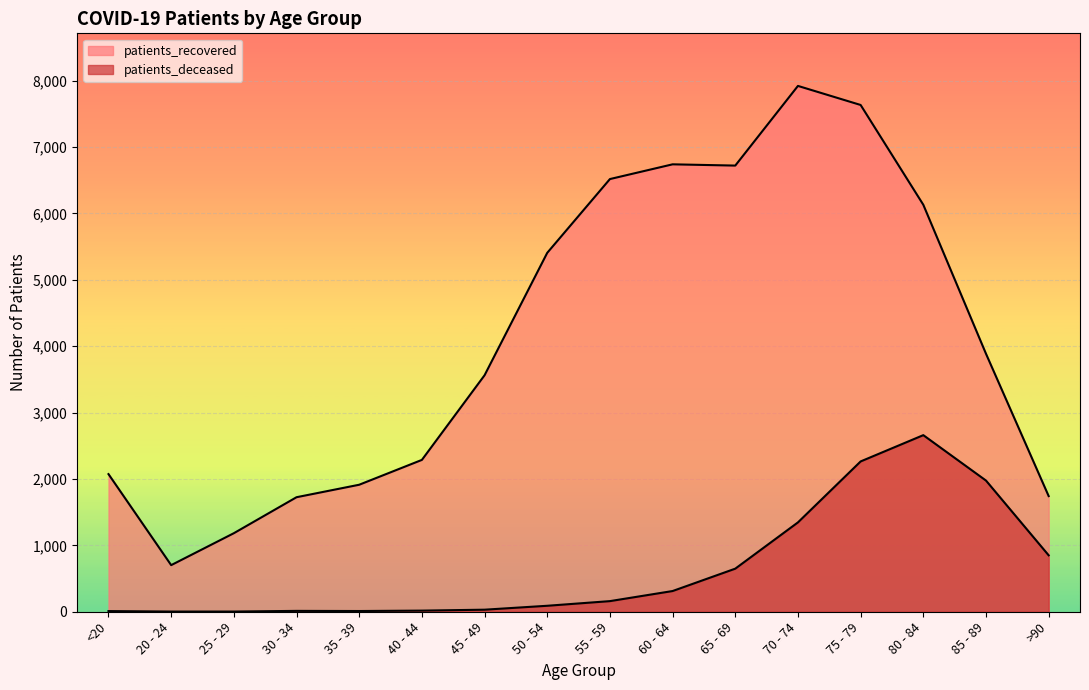

Reading left to right, what are all the values shown in this chart?

patients_deceased: 10	3	3	13	11	17	31	90	160	312	649	1346	2264	2660	1976	850
patients_recovered: 2073	702	1183	1725	1913	2287	3562	5406	6517	6739	6720	7920	7633	6130	3886	1742